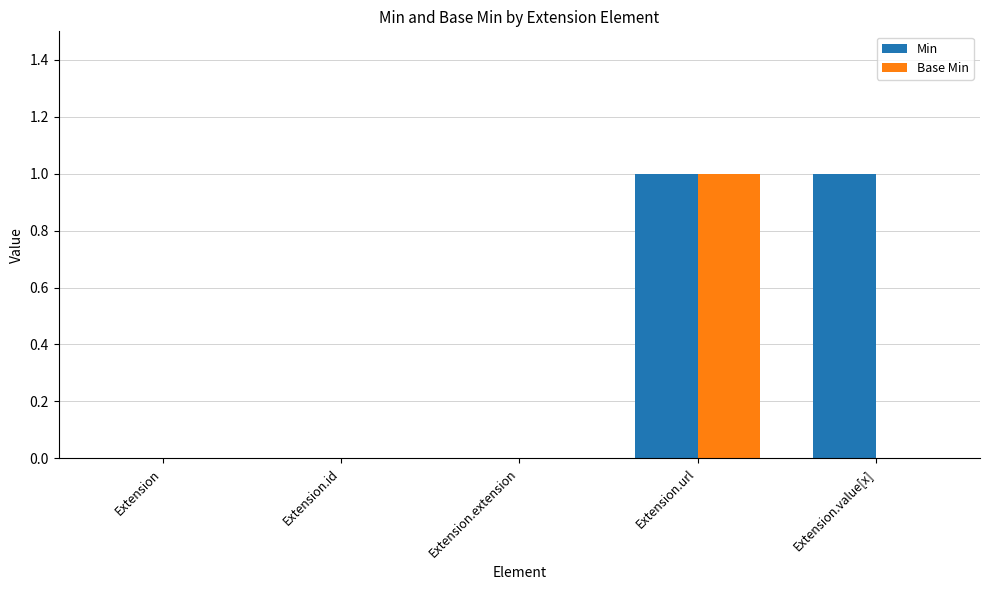

What are all the series names shown in the legend?

Min, Base Min